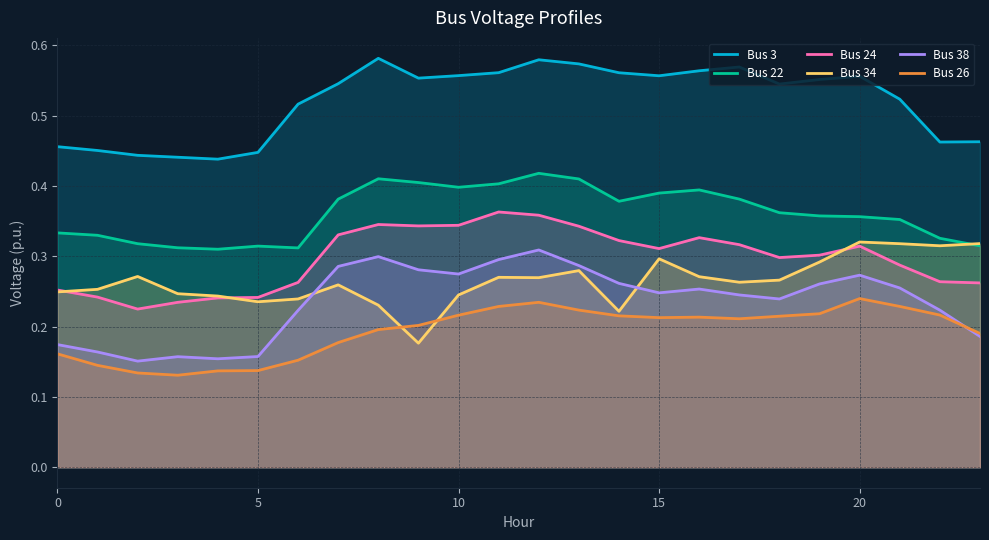

Rank the series by their maximum value, from lowest to highest.

Bus 26, Bus 38, Bus 34, Bus 24, Bus 22, Bus 3